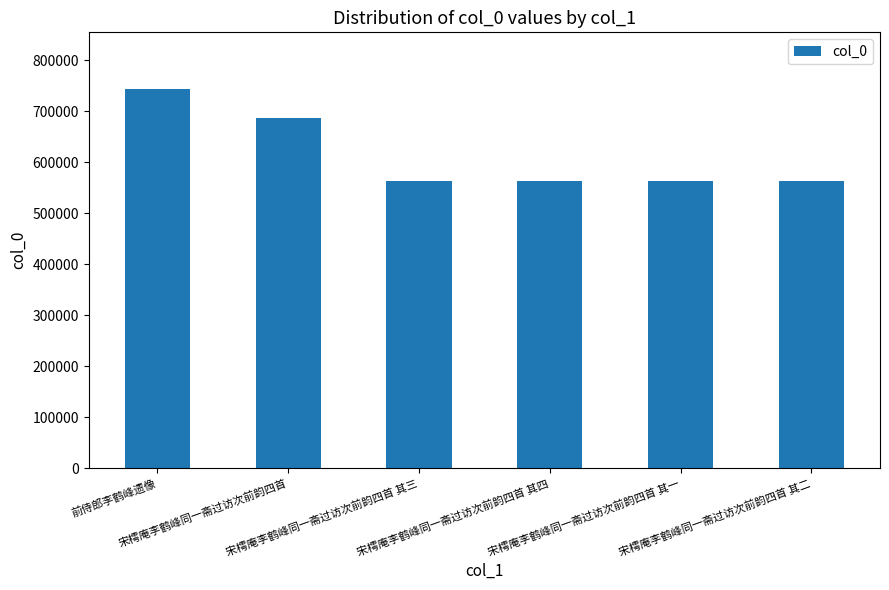

What is the approximate value at 宋樗庵李鹤峰同一斋过访次前韵四首 其二, to the nearest 10?

564360